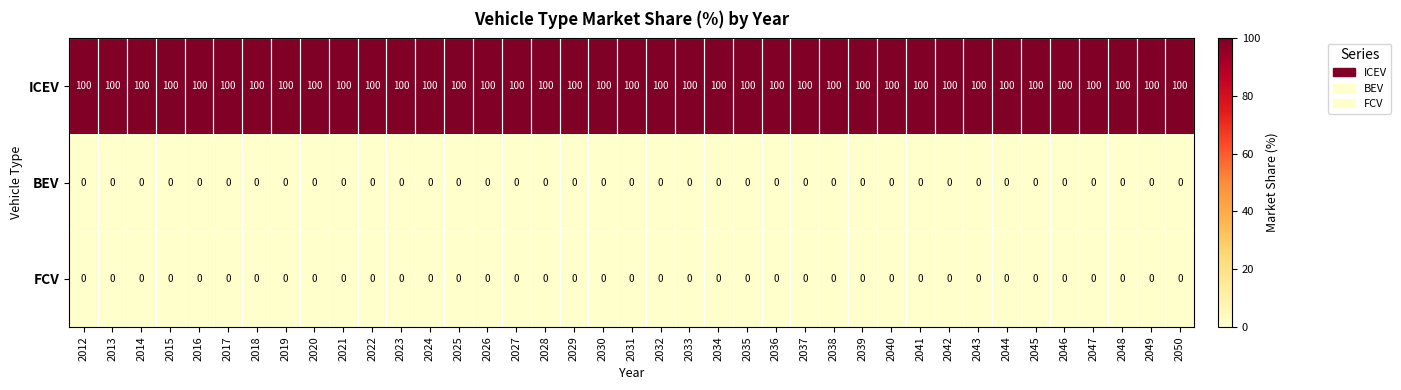

True or false: BEV has a value of 0 at 2050.

True